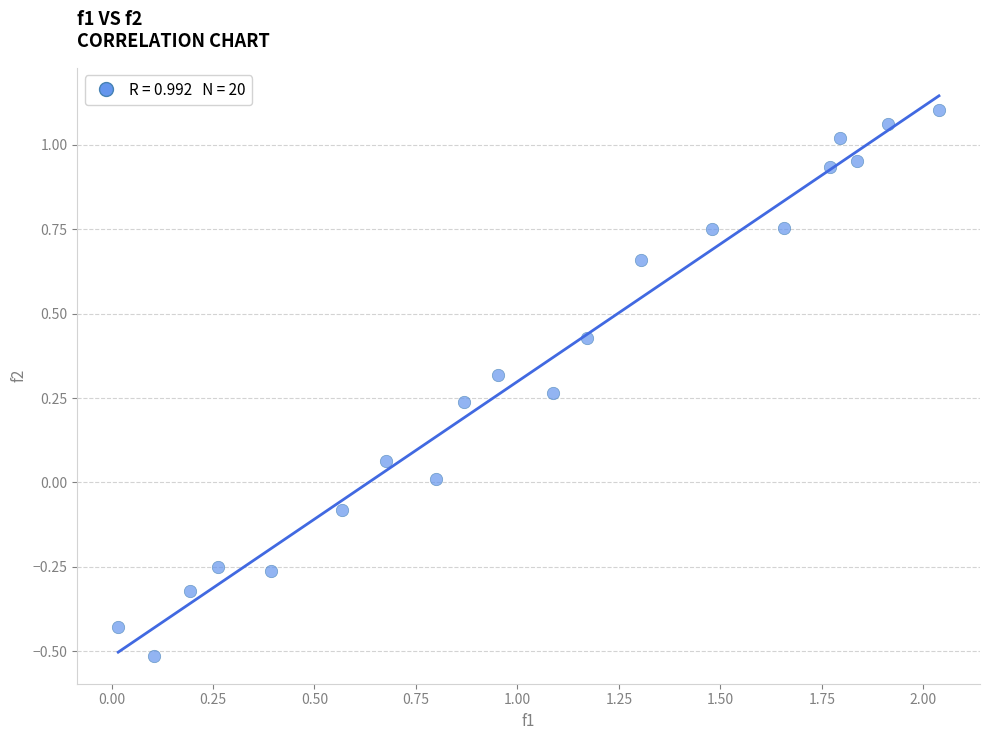

What is the range of Y values (max minus min)?

1.6